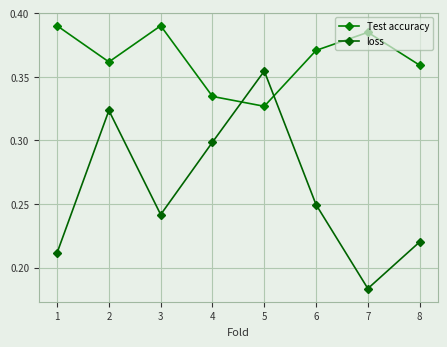

Rank the series by their maximum value, from lowest to highest.

loss, Test accuracy